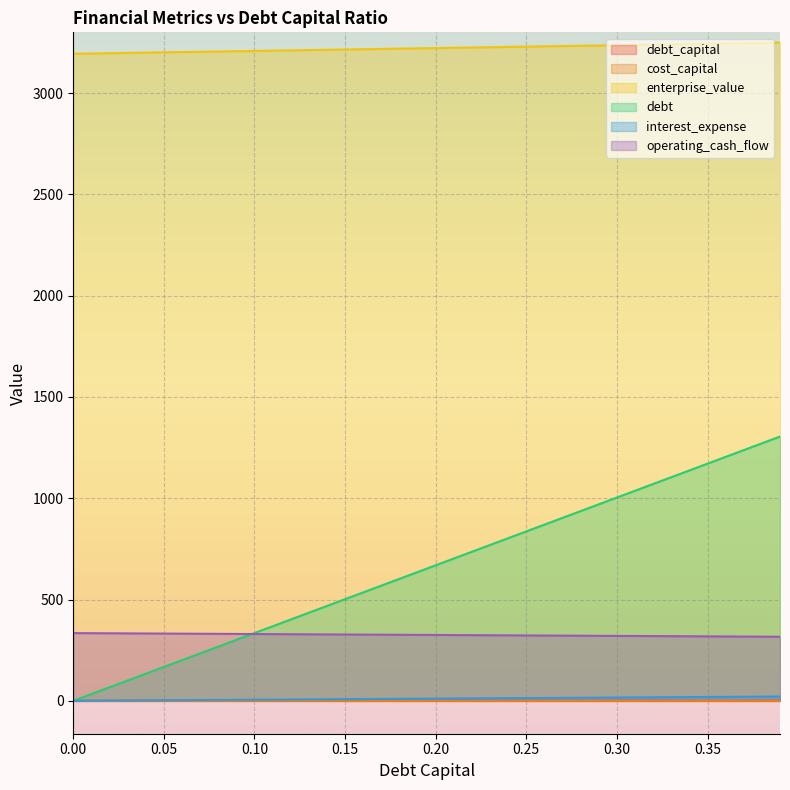

What value does the debt_capital series have at 0.19?

0.2